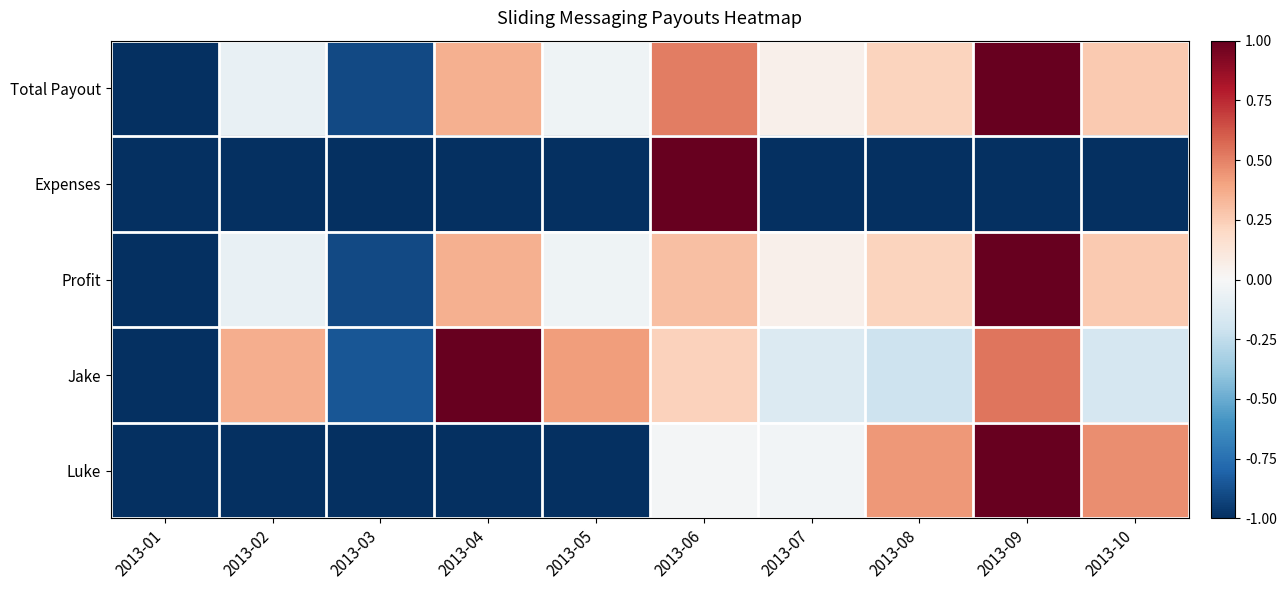

Reading left to right, list all the values displayed in this chart.

Total Payout: 2013-01=-1.0	2013-02=-0.1	2013-03=-0.9	2013-04=0.4	2013-05=-0.0	2013-06=0.5	2013-07=0.1	2013-08=0.2	2013-09=1.0	2013-10=0.3
Expenses: 2013-01=-1.0	2013-02=-1.0	2013-03=-1.0	2013-04=-1.0	2013-05=-1.0	2013-06=1.0	2013-07=-1.0	2013-08=-1.0	2013-09=-1.0	2013-10=-1.0
Profit: 2013-01=-1.0	2013-02=-0.1	2013-03=-0.9	2013-04=0.4	2013-05=-0.0	2013-06=0.3	2013-07=0.1	2013-08=0.2	2013-09=1.0	2013-10=0.3
Jake: 2013-01=-1.0	2013-02=0.4	2013-03=-0.9	2013-04=1.0	2013-05=0.4	2013-06=0.2	2013-07=-0.1	2013-08=-0.2	2013-09=0.5	2013-10=-0.2
Luke: 2013-01=-1.0	2013-02=-1.0	2013-03=-1.0	2013-04=-1.0	2013-05=-1.0	2013-06=-0.0	2013-07=-0.0	2013-08=0.4	2013-09=1.0	2013-10=0.5